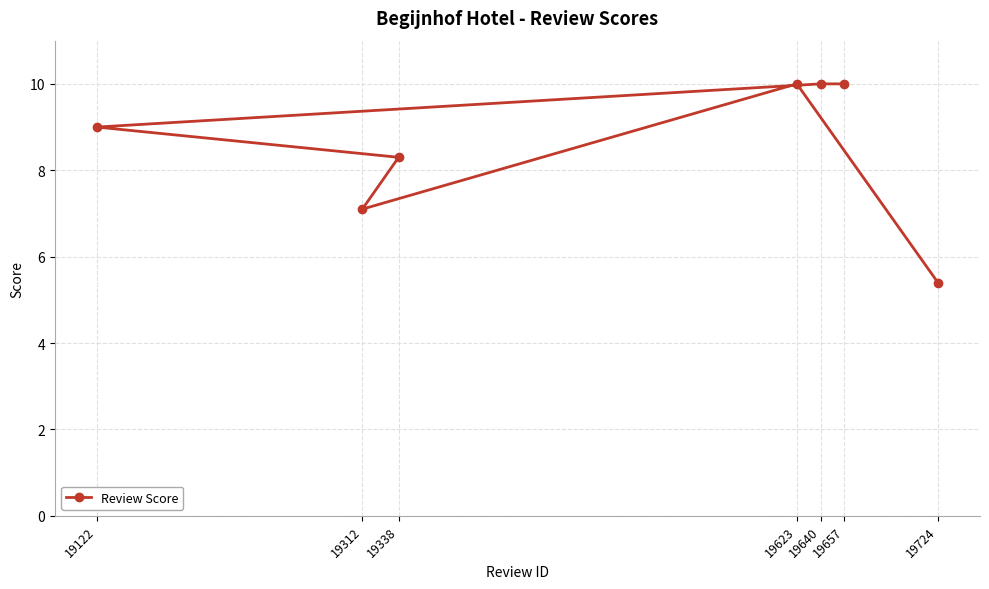

List the labels in order of value, largest first.

19657, 19640, 19623, 19122, 19338, 19312, 19724